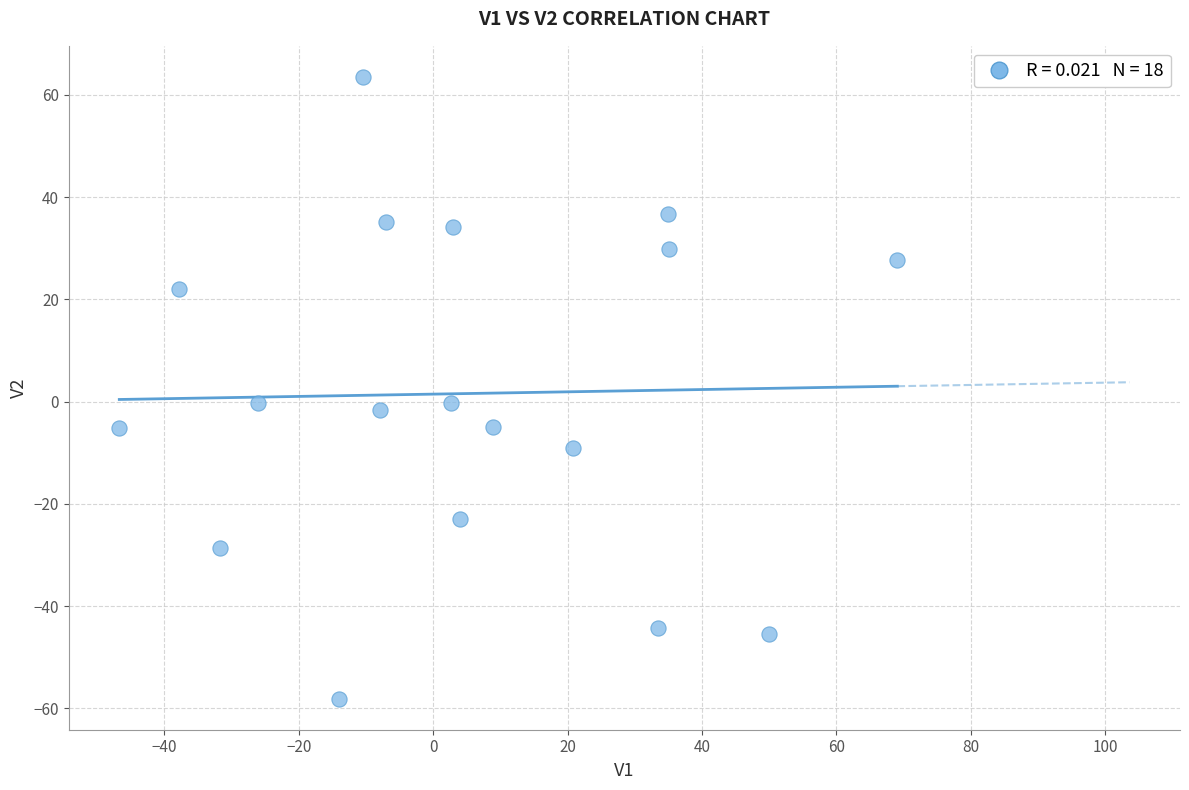

What is the range of X values (max minus min)?

115.8